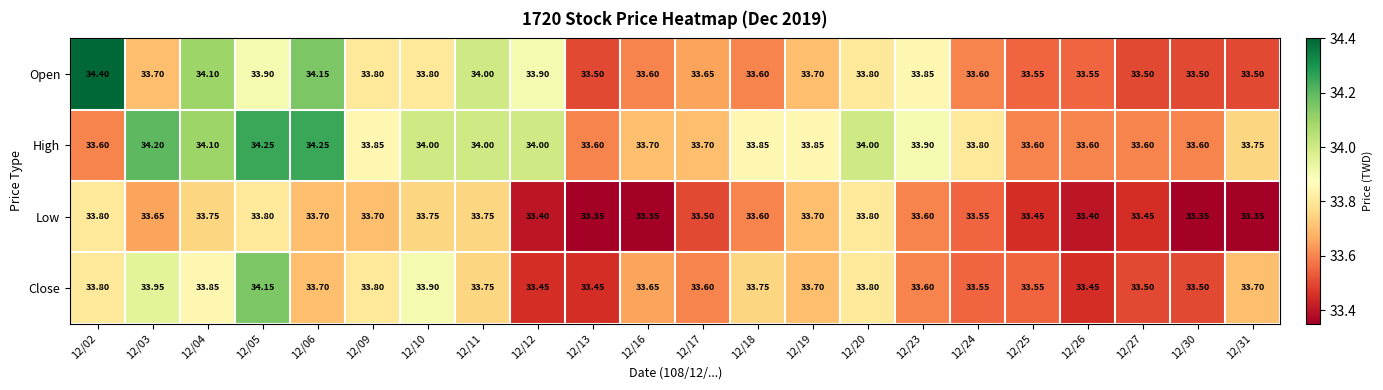

Which series changed the most between 12/03 and 12/26?

High